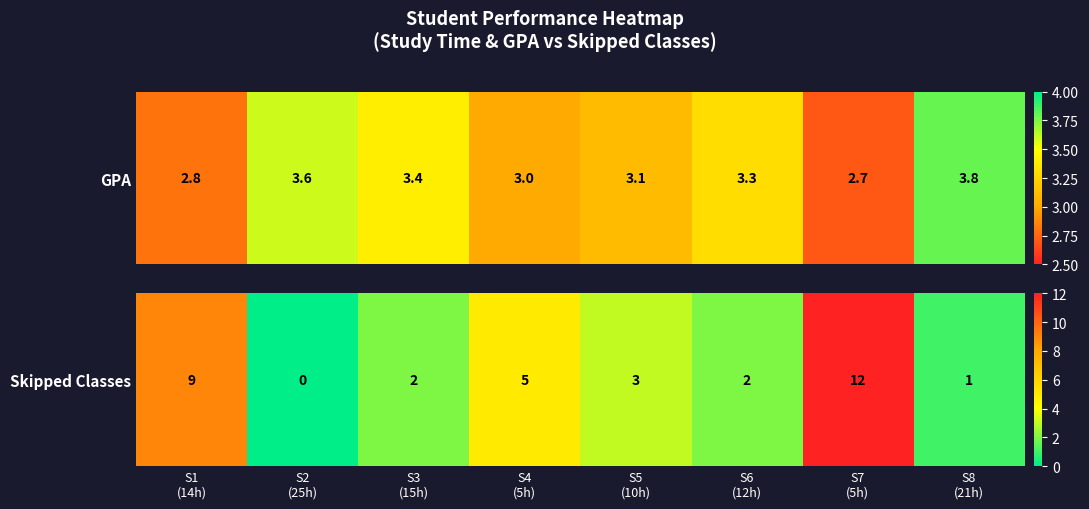

The chart shows a value of 2 at S4
(5h). True or false?

False